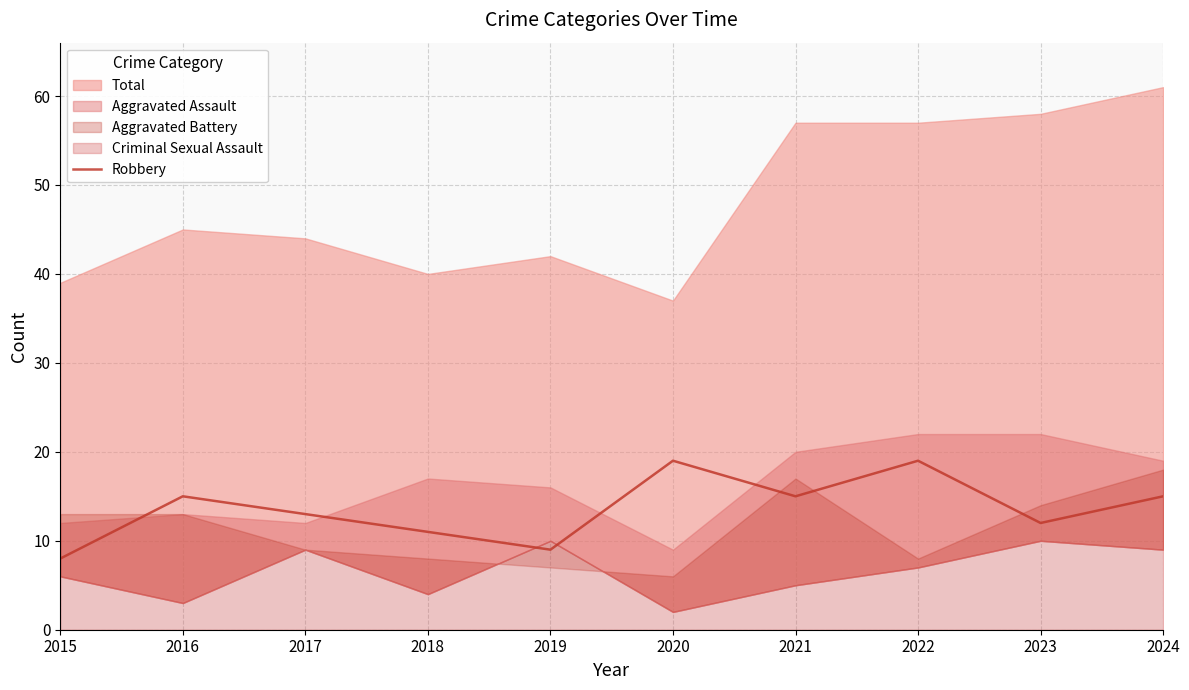

The Robbery series shows 19 at 2020. True or false?

True